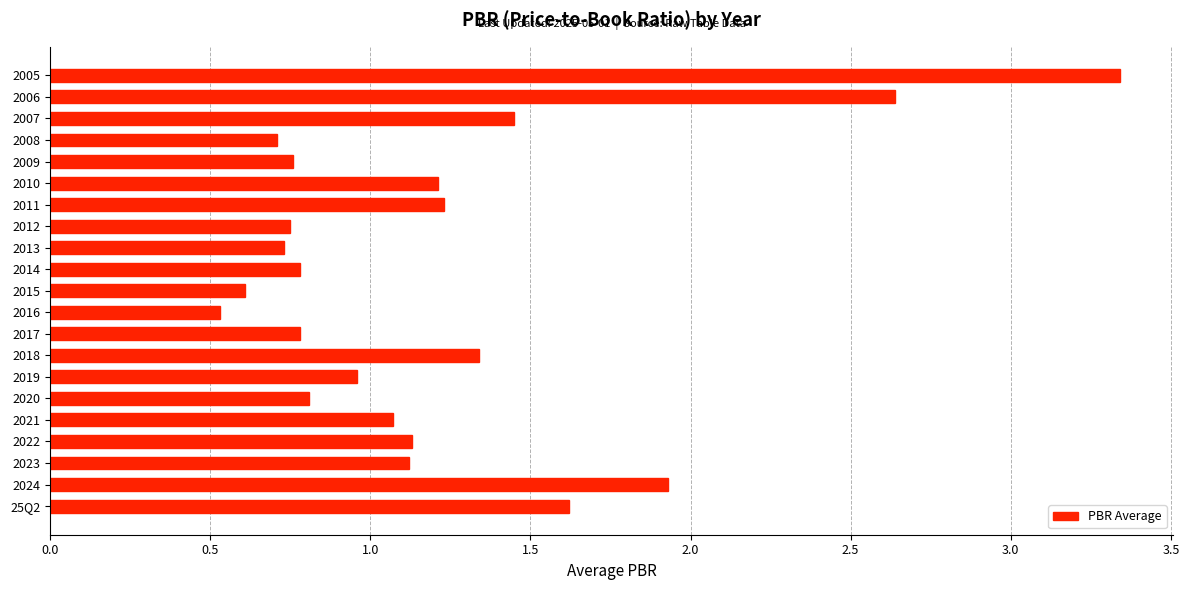

What is the difference between the second highest and second lowest values?

2.0